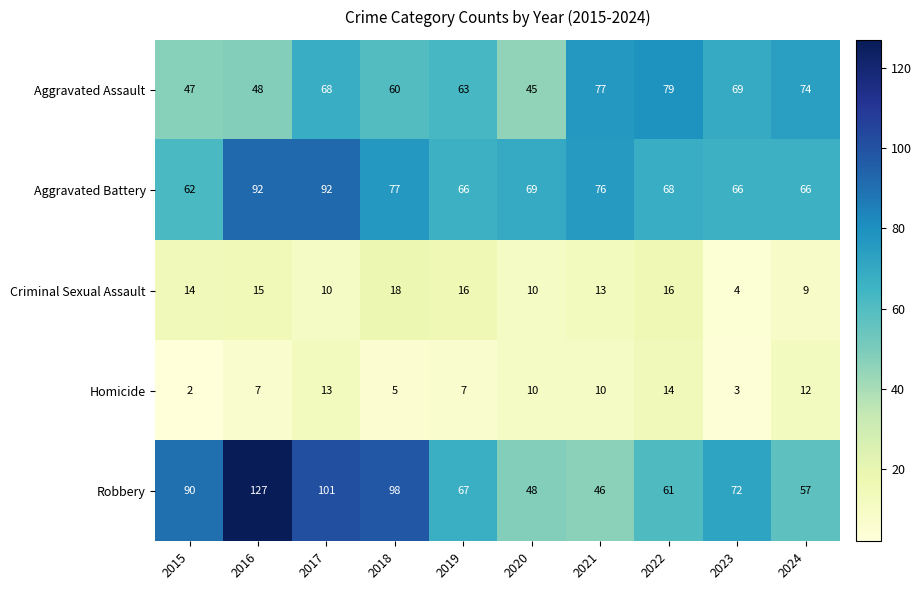

Between 2015 and 2021, which series saw the biggest shift?

Robbery